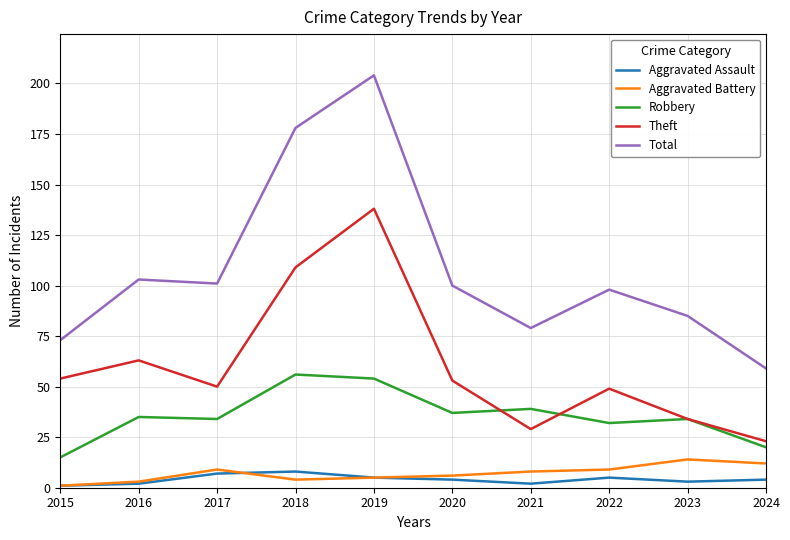

Which series changed the most between 2016 and 2024?

Total